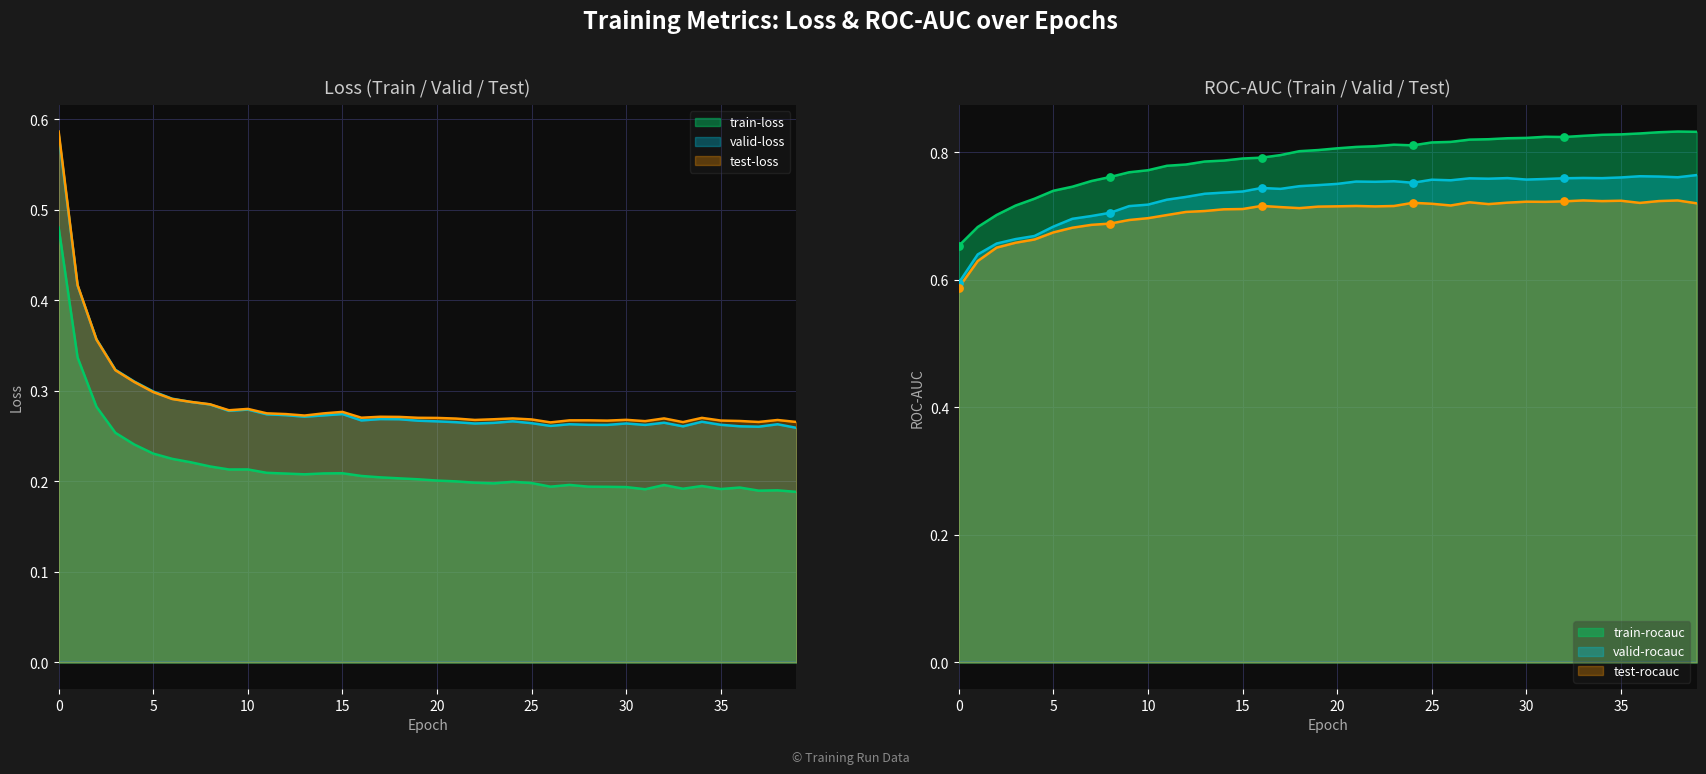

Which series contains the highest Y value?

test-loss